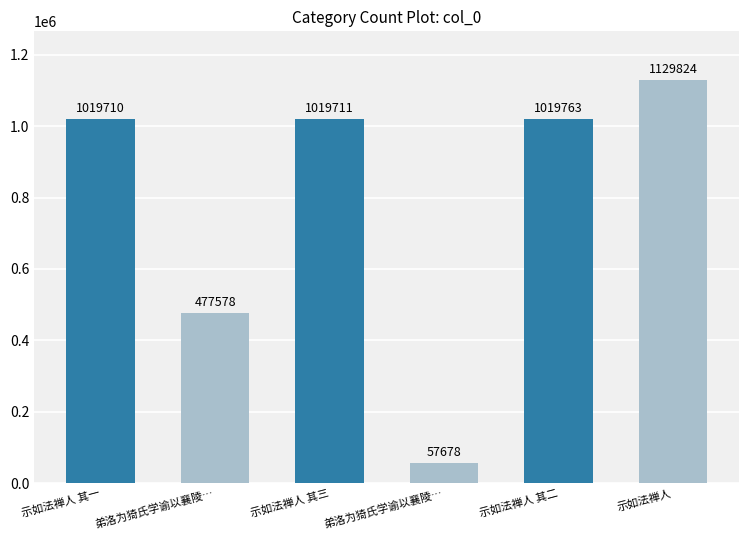

Reading left to right, list all the values displayed in this chart.

1019710	477578	1019711	57678	1019763	1129824